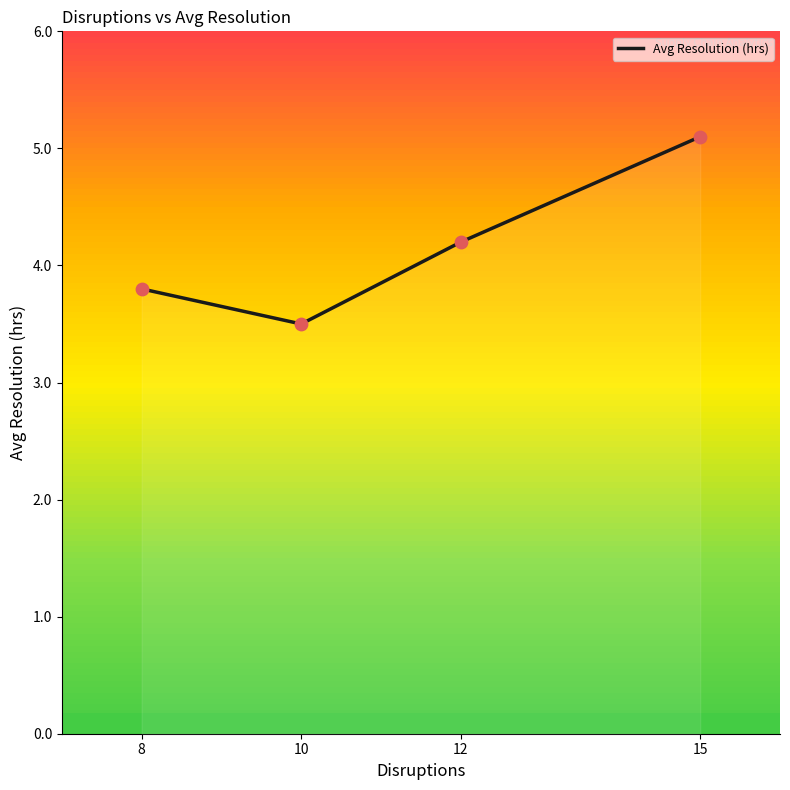

What is the change in value from 12 to 15?

+0.9